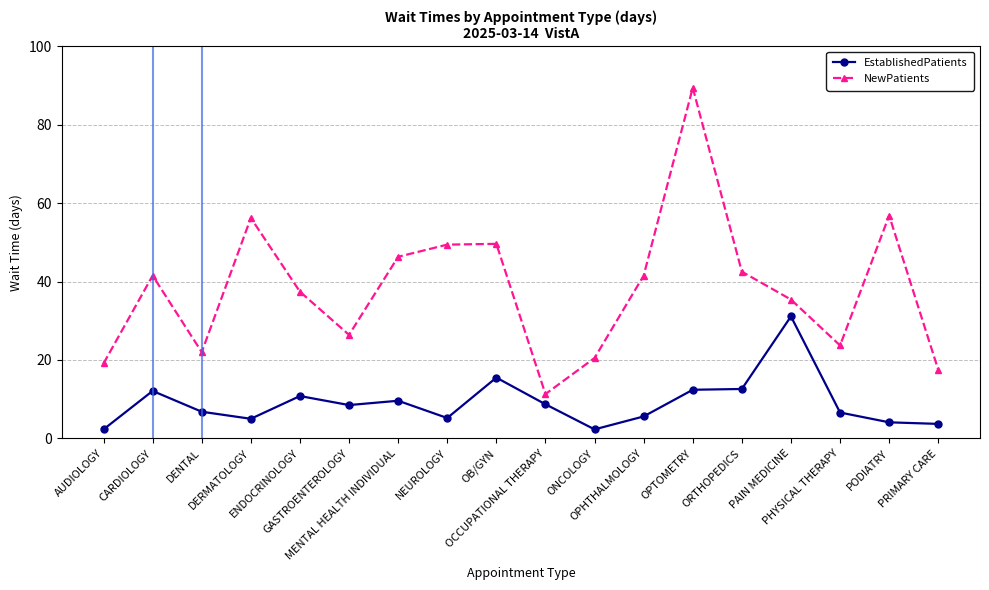

Is the value of NewPatients at OPHTHALMOLOGY greater than the value of EstablishedPatients at OB/GYN?

Yes